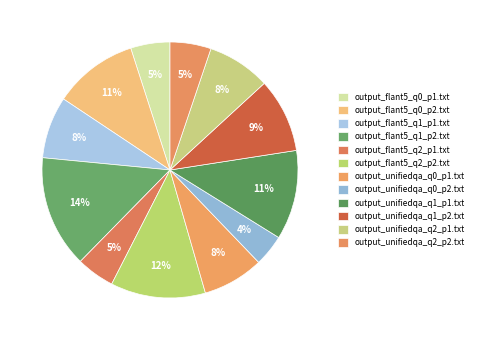

Is the sum of output_unifiedqa_q2_p1.txt and output_flant5_q1_p1.txt greater than half?

No